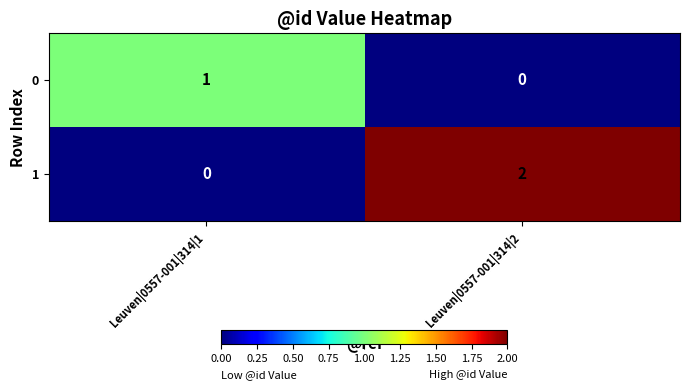

How many categories are shown in the chart?

2